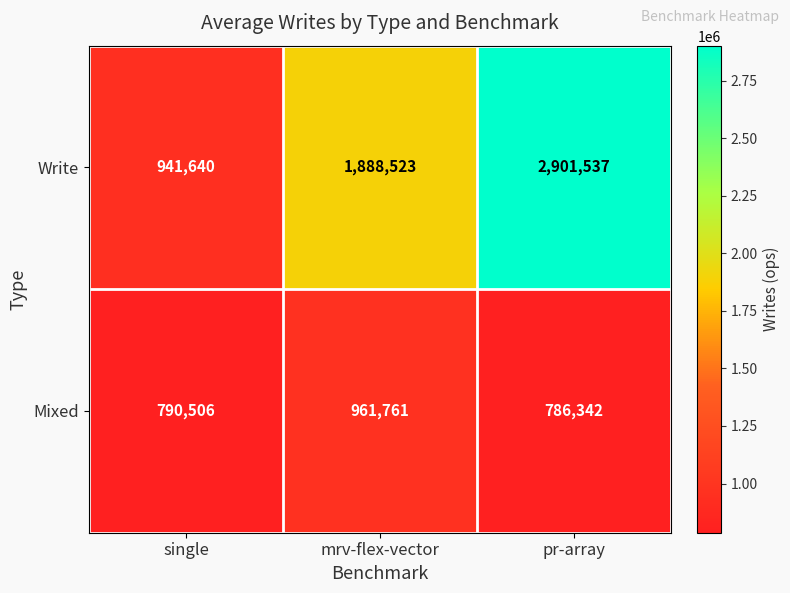

What is the total value across all series at single?

1732146